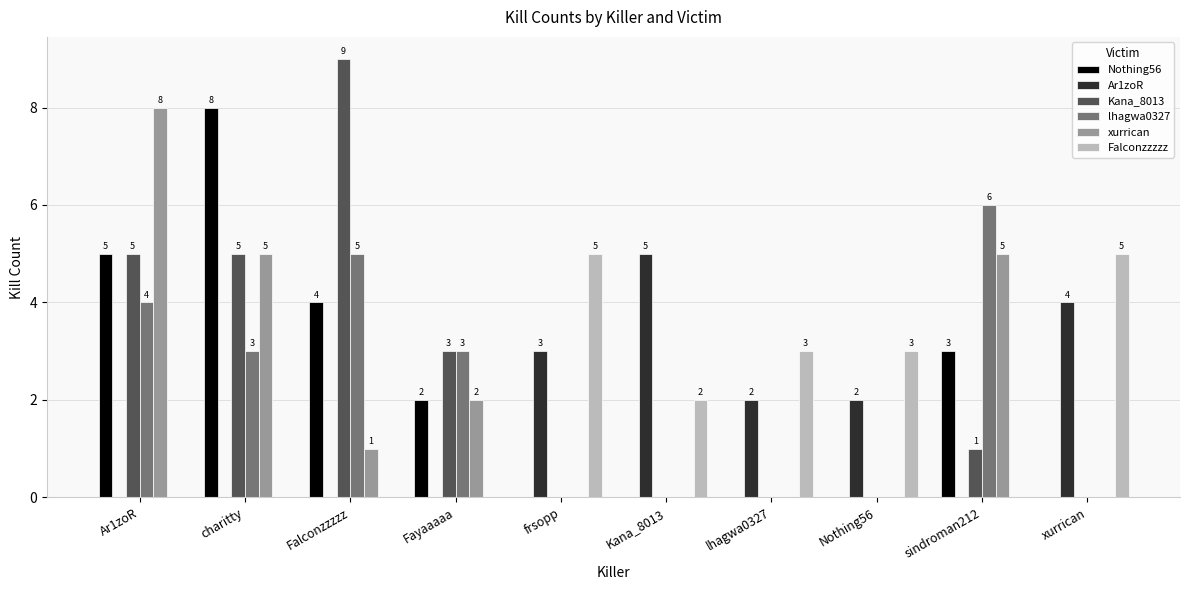

How many lhagwa0327 values are between 0 and 4?

8